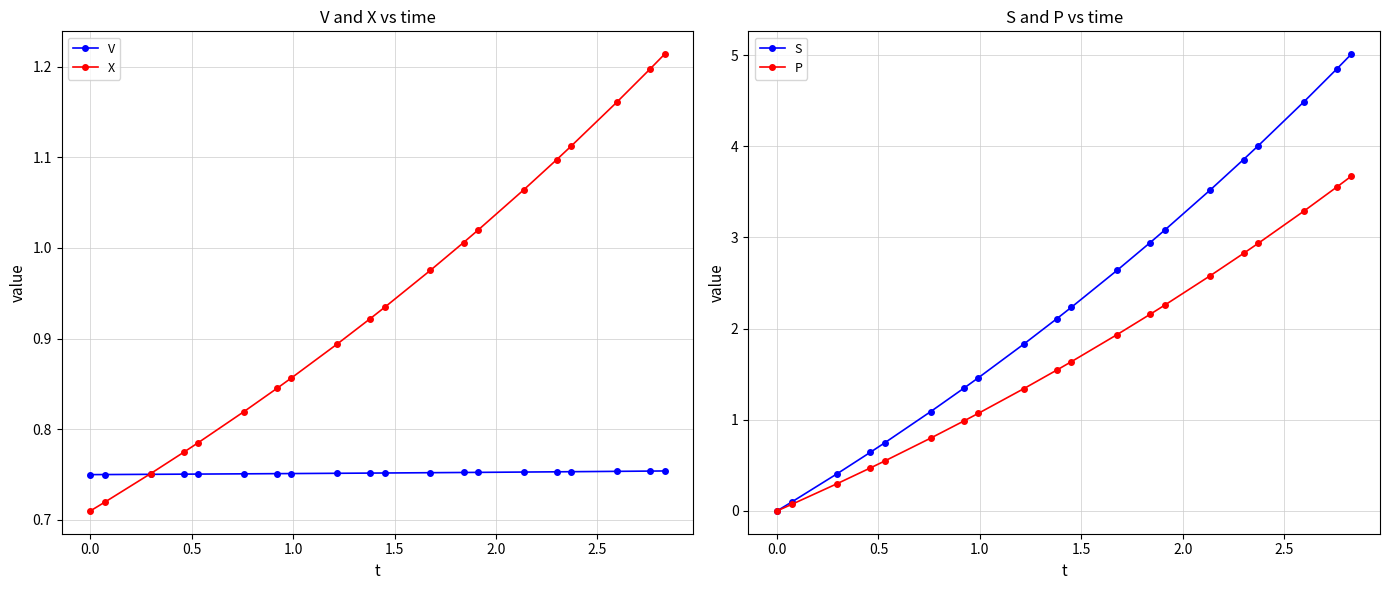

Count the V values in the range 0 to 1.

20